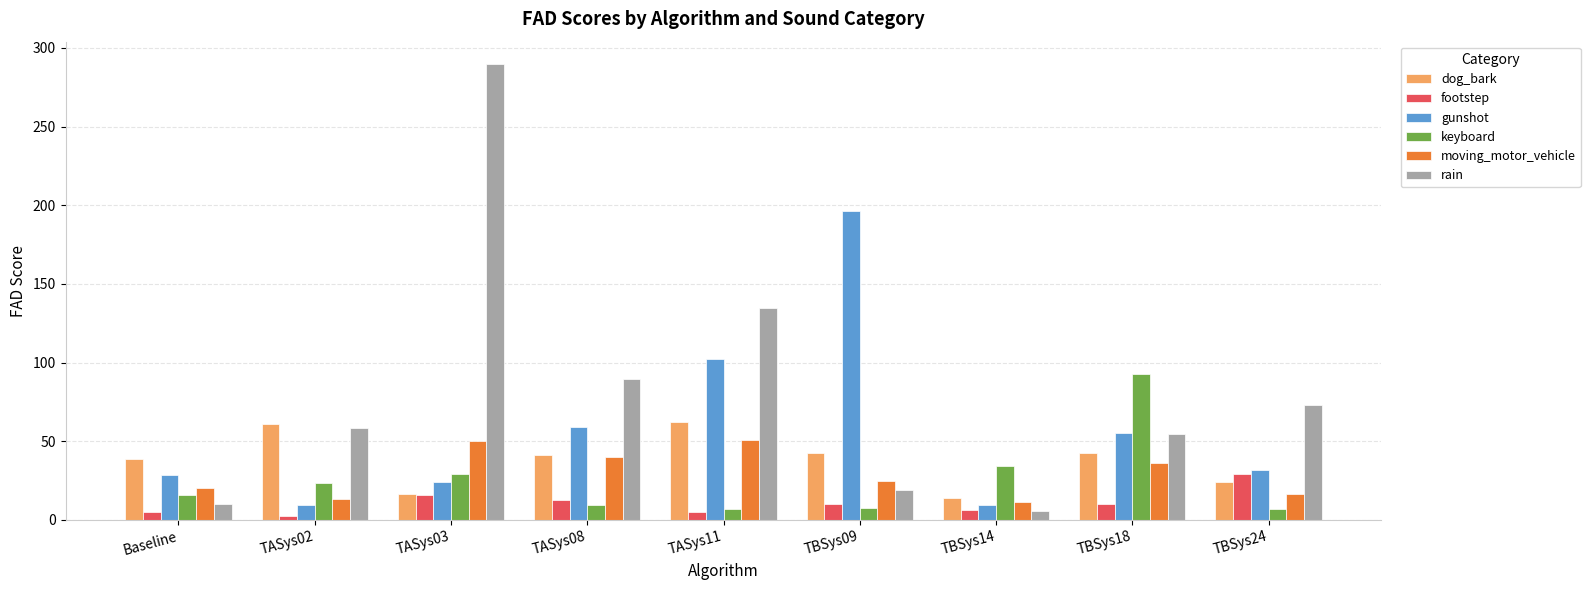

What is the difference between the highest and lowest values at TBSys14?

29.1